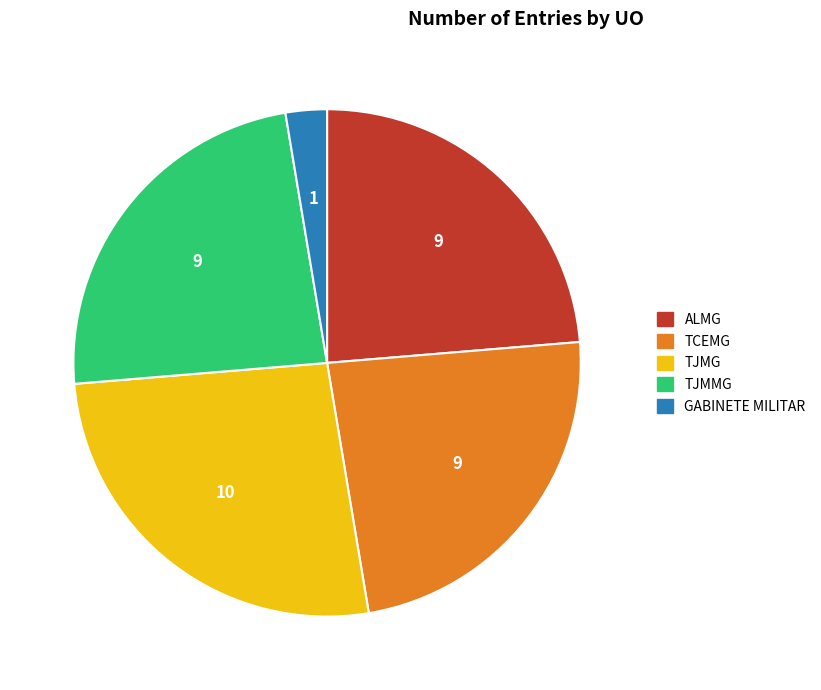

Combined, do GABINETE MILITAR and TJMG account for over 50%?

No